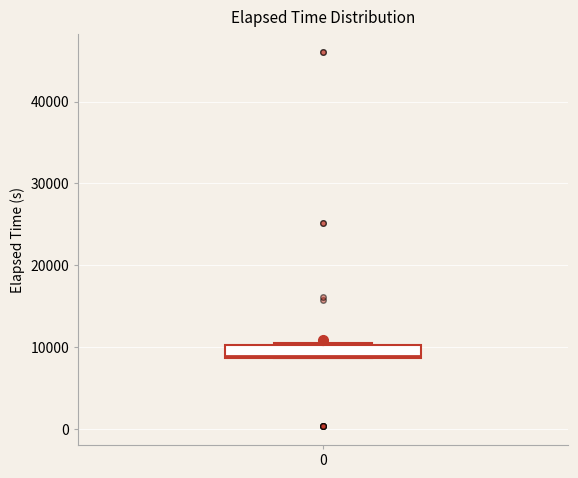

Transcribe this box plot: give where the median line is, the range the box spans, and where the two whiskers end, as read against the y-axis. The values are not printed on the chart, so give them approximately, as read against the axis.

median 9000 (just above the box's lower edge), box 9000 to 10000, whiskers 9000 to 10000